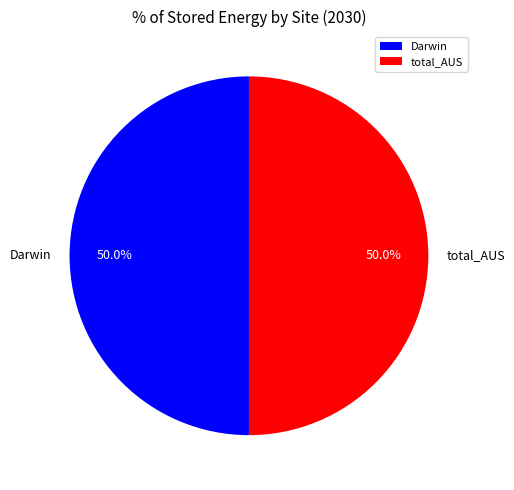

Is the sum of Darwin and total_AUS greater than half?

Yes